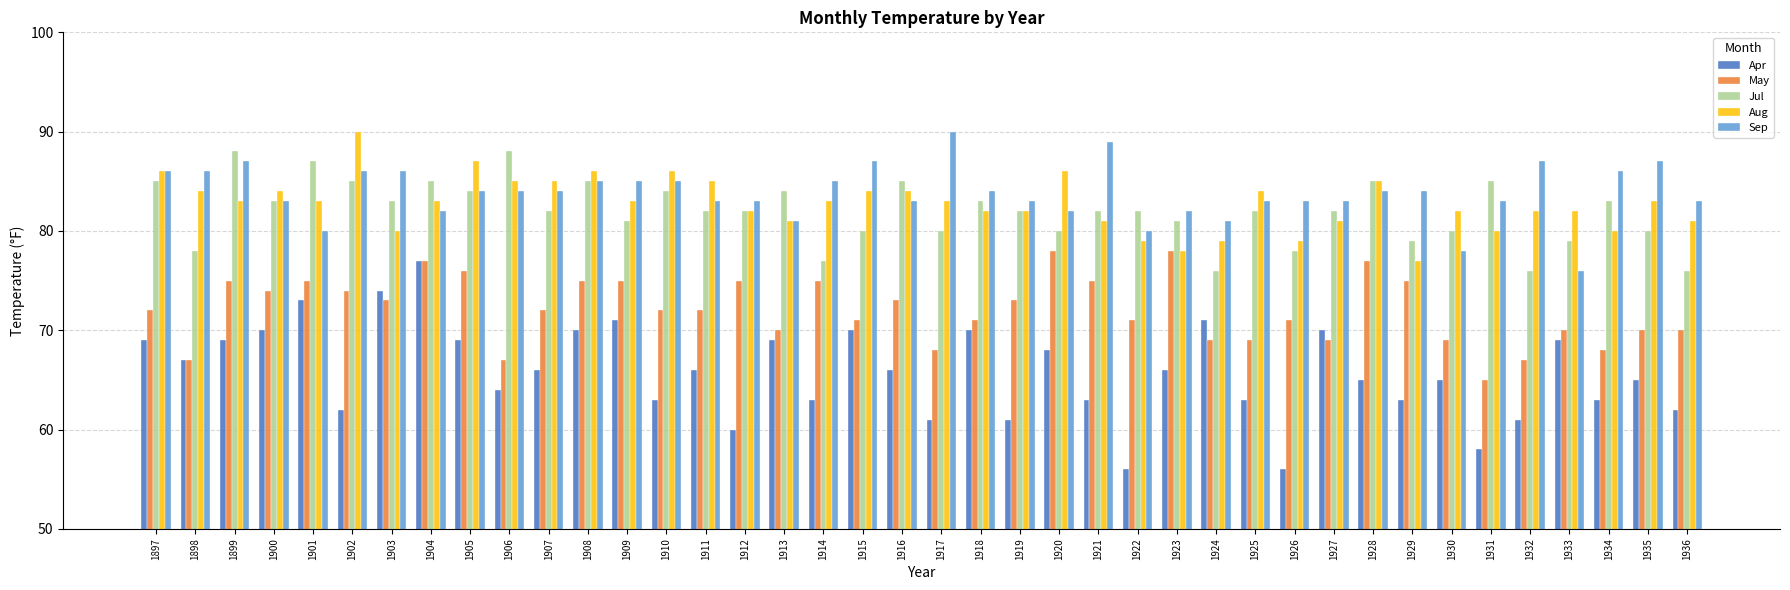

What is the smallest value displayed?

56